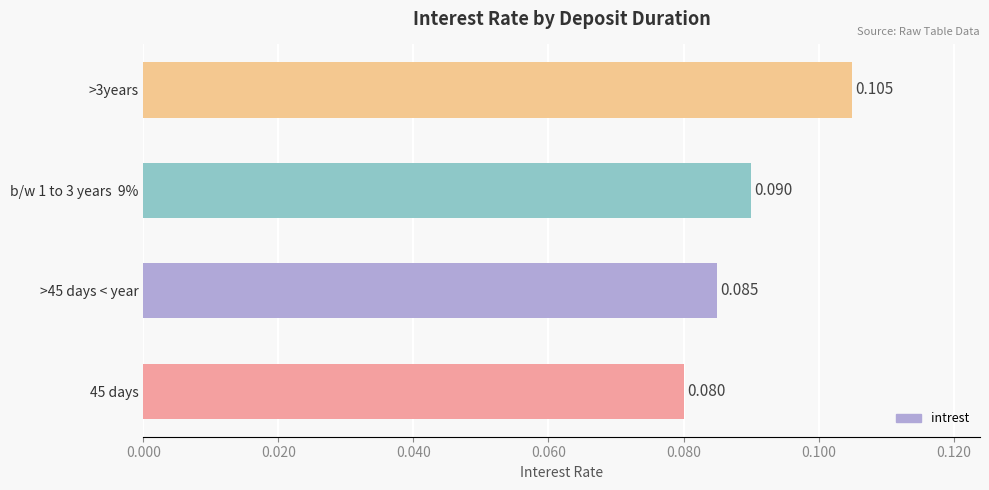

Does the chart contain any negative values?

No